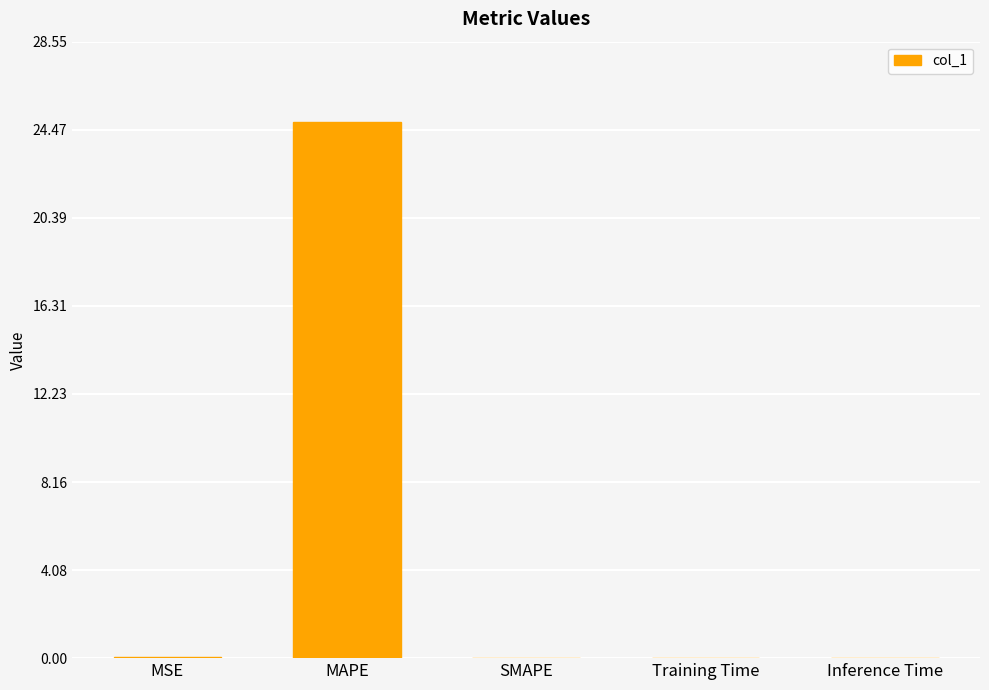

True or false: the data shows 0.0 at MSE.

True